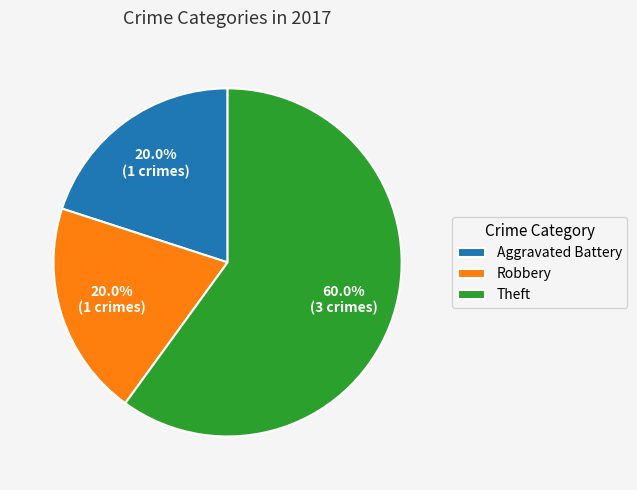

Is the sum of Theft and Robbery greater than half?

Yes